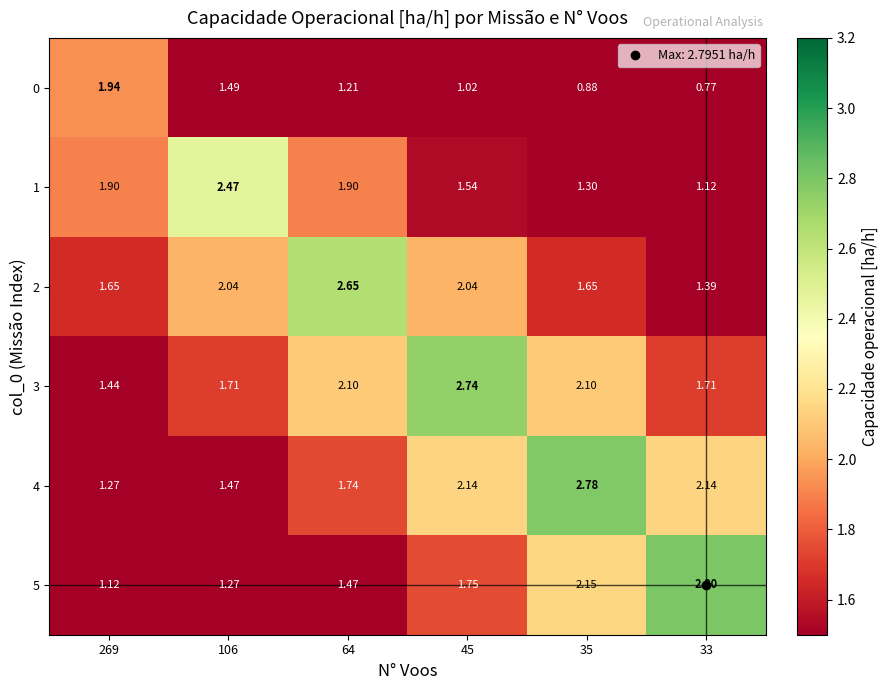

Is the value of 0 at 45 greater than the value of 1 at 106?

No